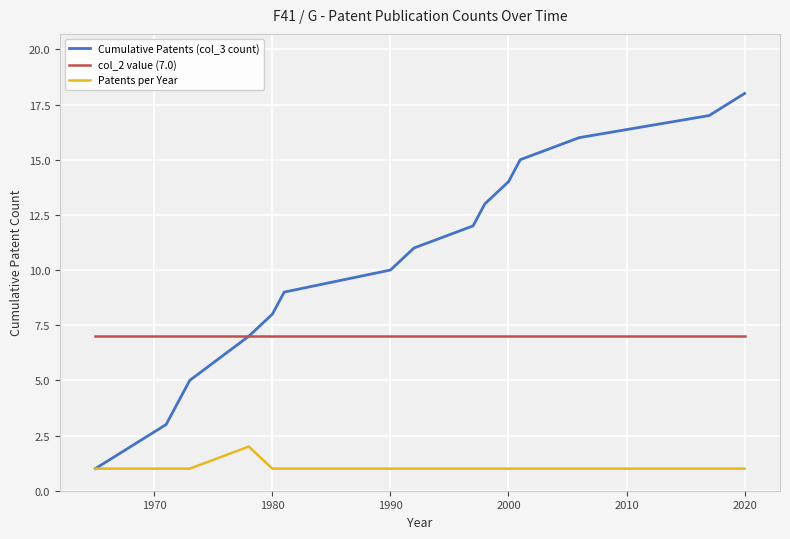

Which series has the largest total across all categories?

Cumulative Patents (col_3 count)